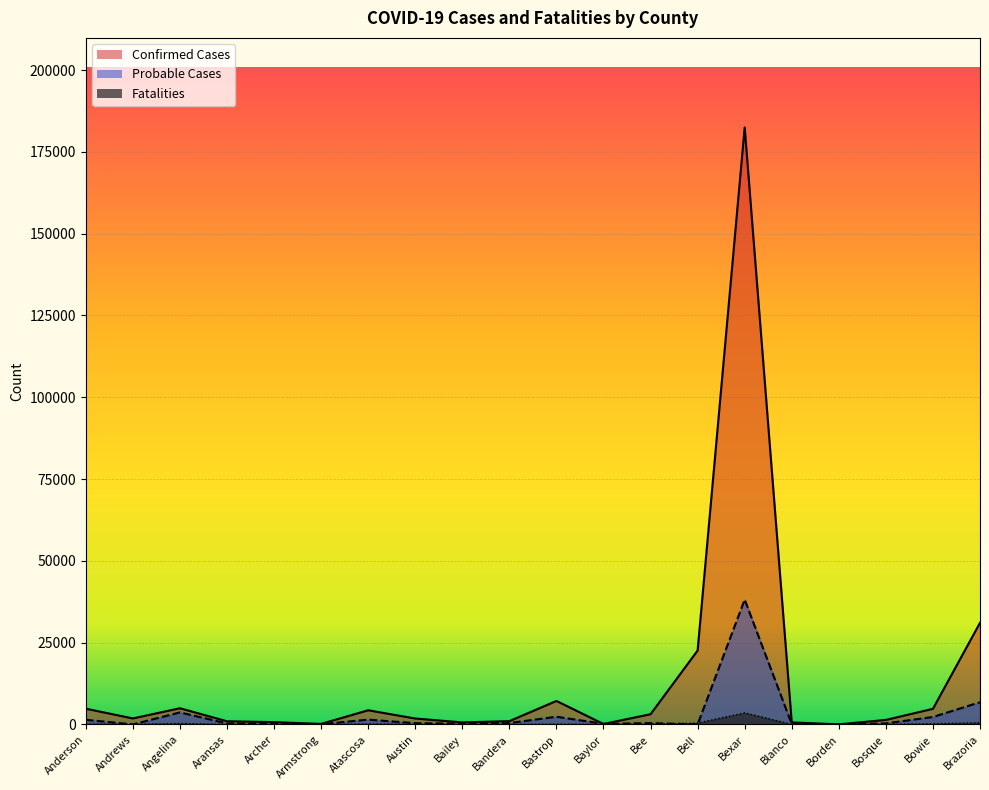

What is the difference between the second highest and minimum values in the Fatalities series?

506